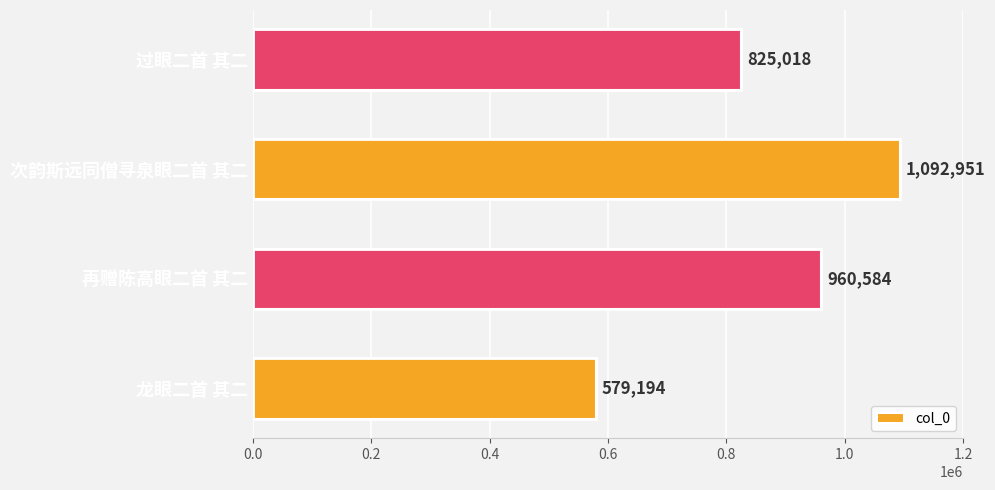

What is the change in value from 再赠陈高眼二首 其二 to 次韵斯远同僧寻泉眼二首 其二?

+132367